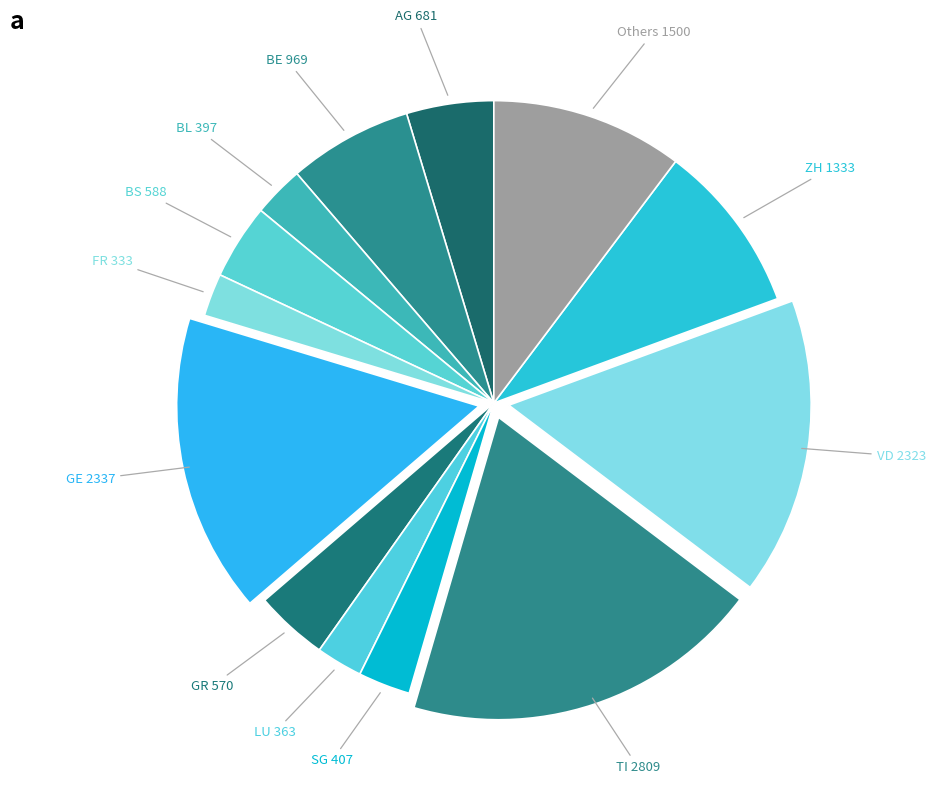

True or false: GE accounts for 25% of the total.

False